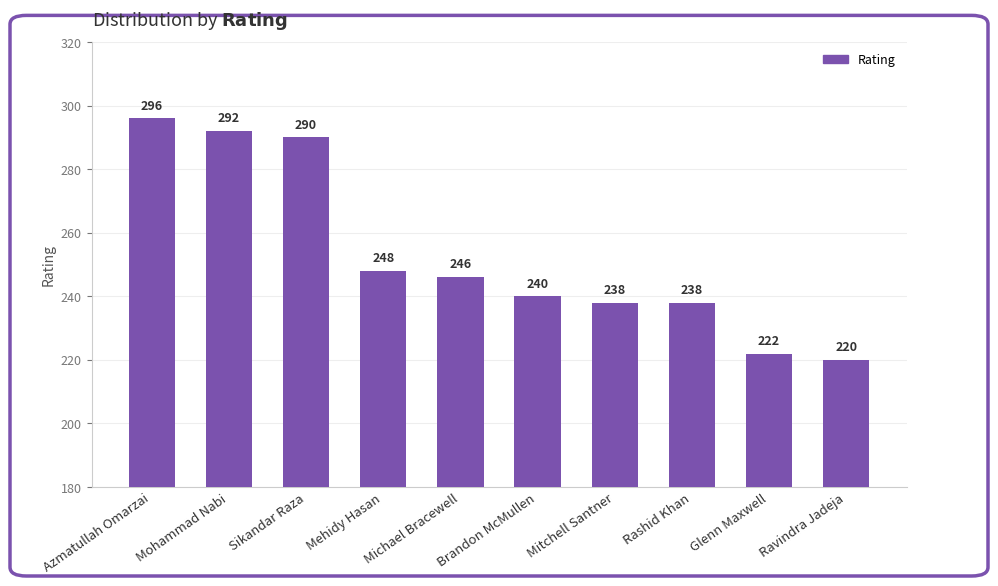

What is the difference between the maximum and minimum values?

76